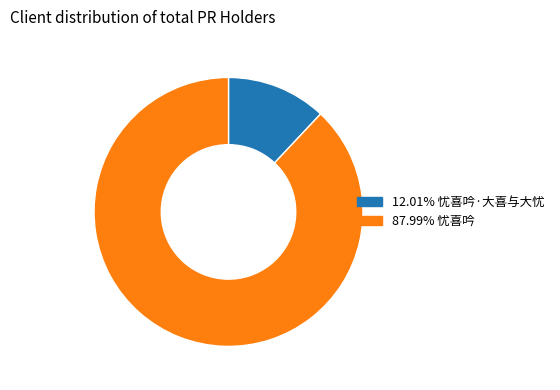

What is the ratio of the value at 87.99% 忧喜吟 to the value at 12.01% 忧喜吟·大喜与大忧?

7.3